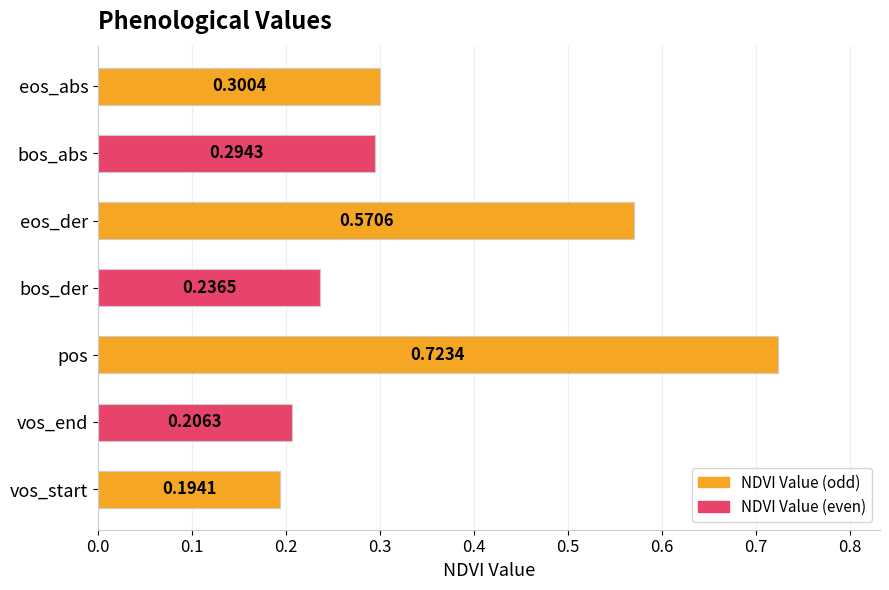

What is the difference between the second highest and minimum values?

0.4